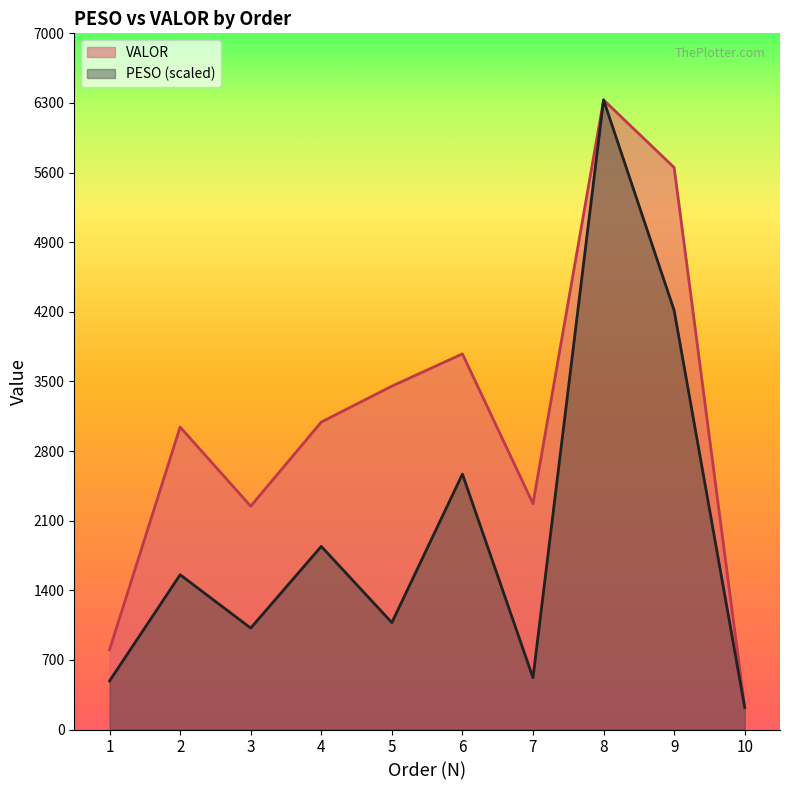

What is the value of the PESO point at the 1st from the left?

488.6